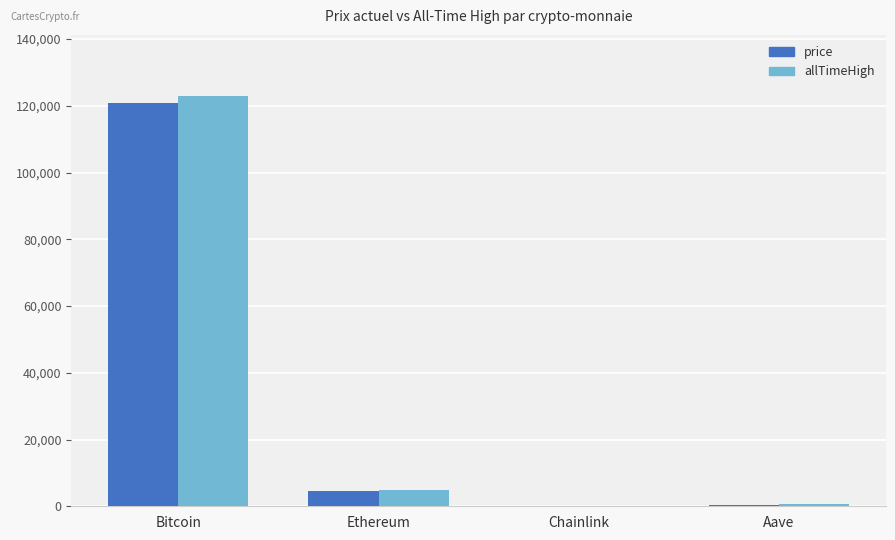

Which category has the highest value across all series?

Bitcoin